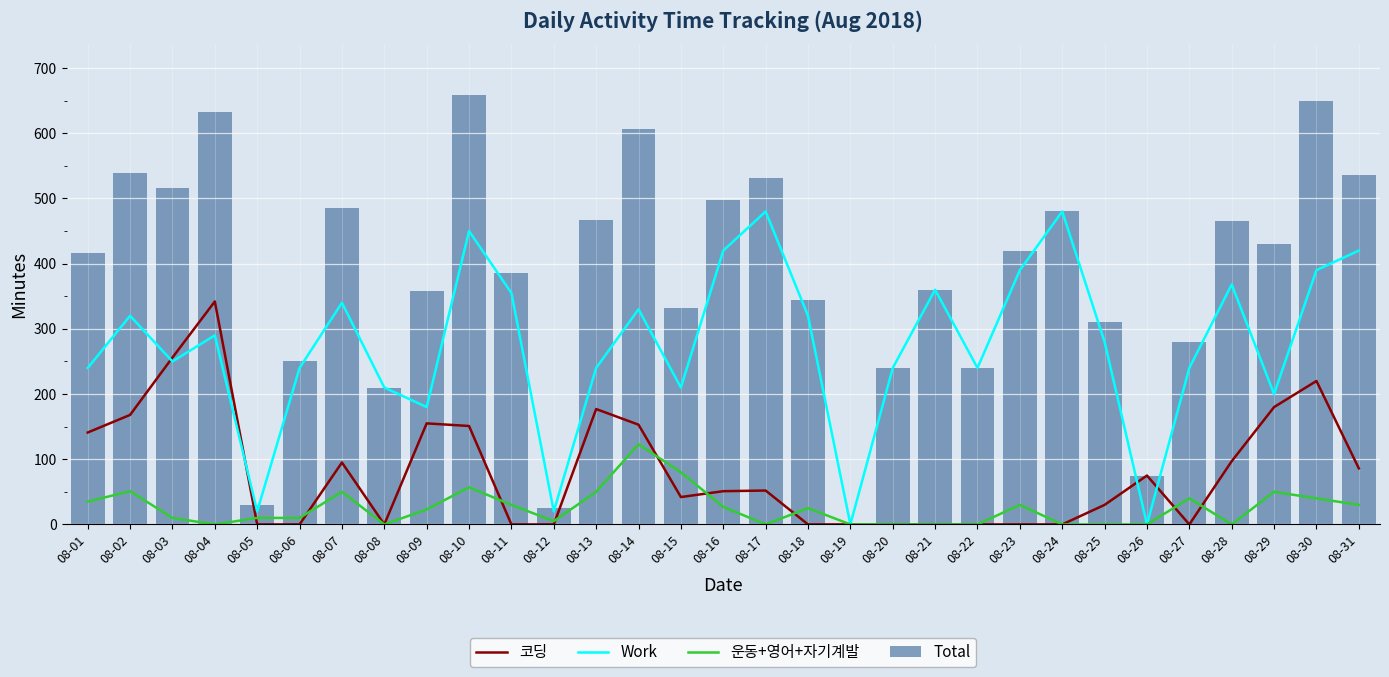

Between 08-22 and 08-01, which is larger?

08-01